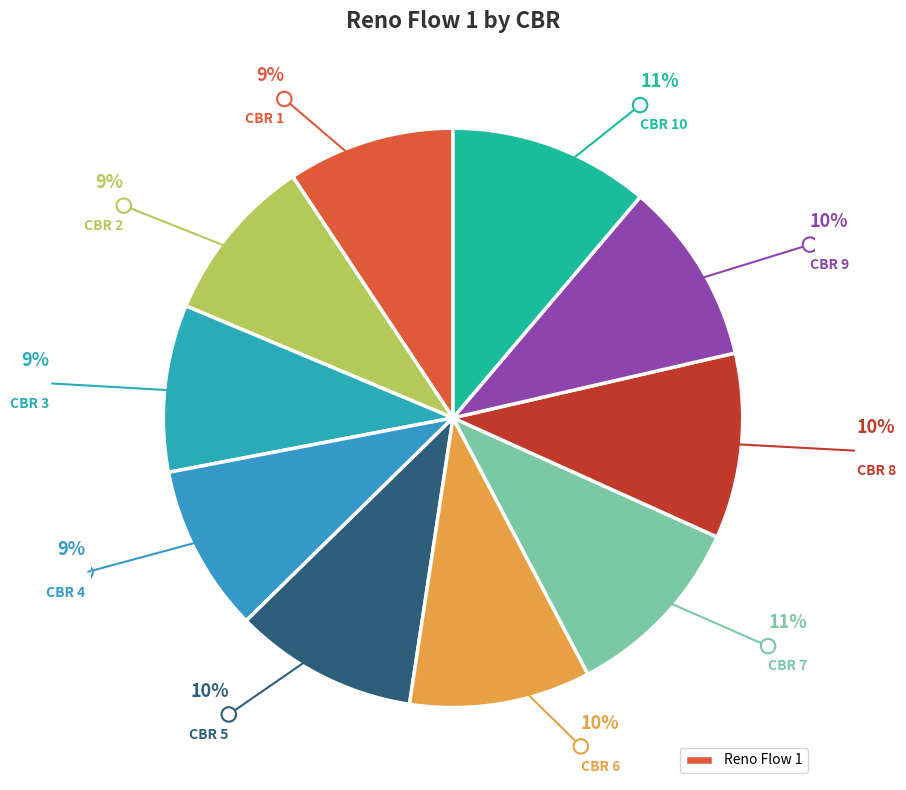

Which category has the biggest portion of the pie?

10